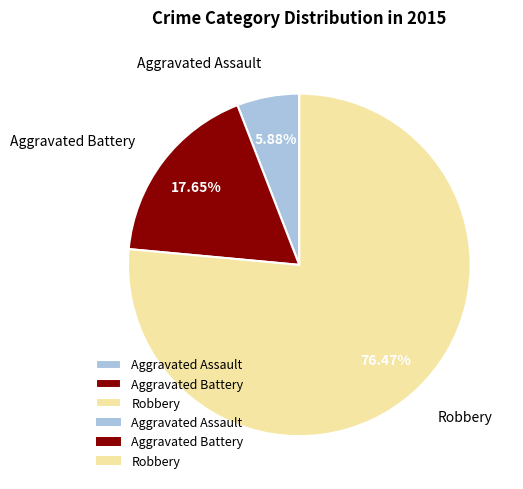

What is the ratio of the value at Aggravated Assault to the value at Aggravated Battery?

0.3